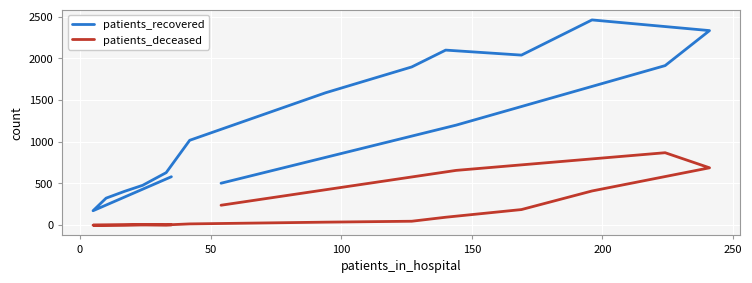

How many data points in patients_deceased are above 47?

7